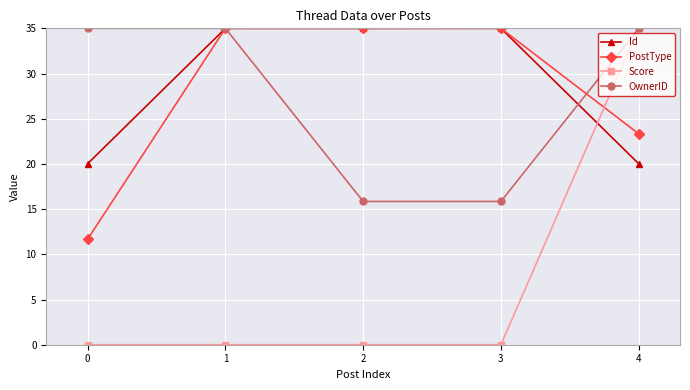

The Score series shows 0.0 at 2. True or false?

True